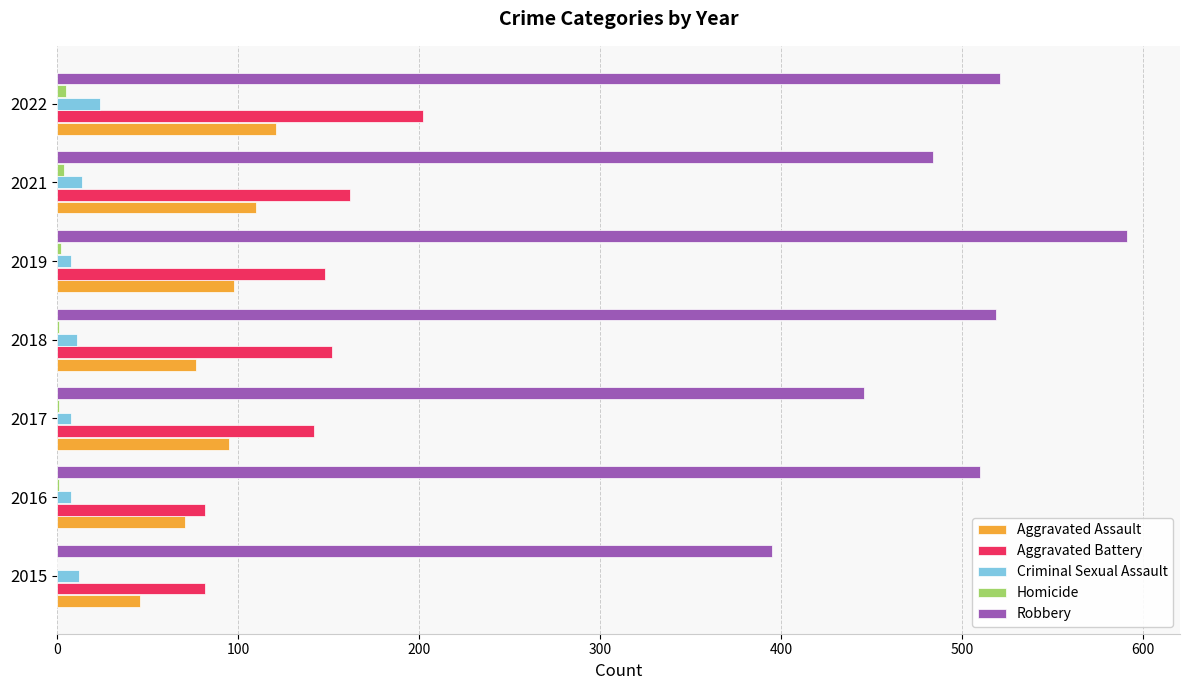

What is the sum of all Aggravated Assault values?

618